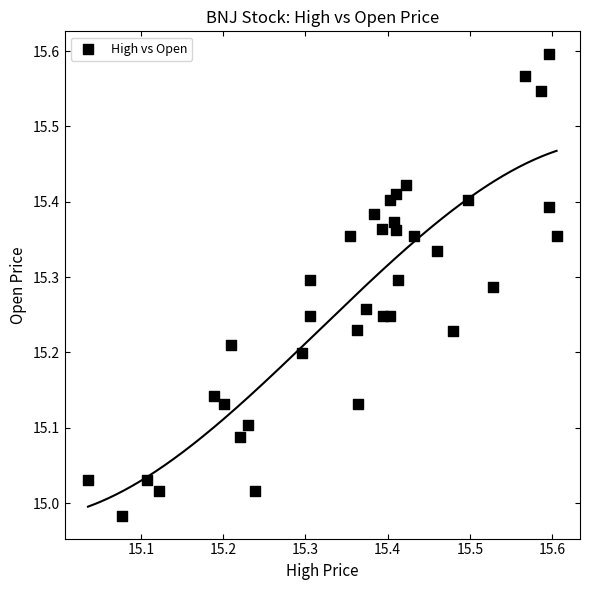

What is the range of Y values (max minus min)?

0.6